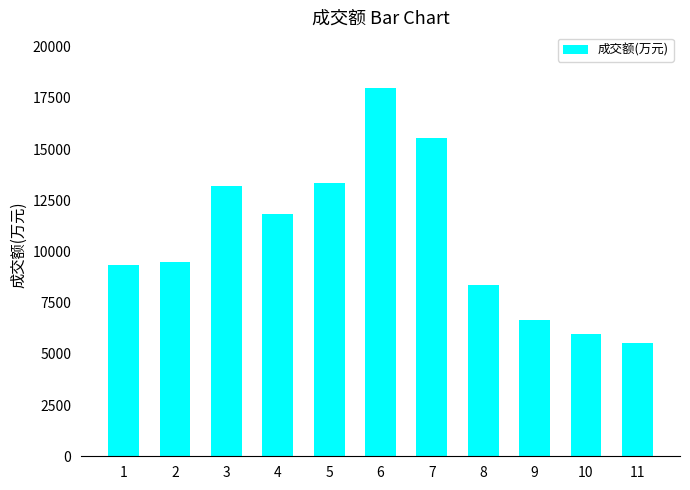

What value does the data have at 6?

18003